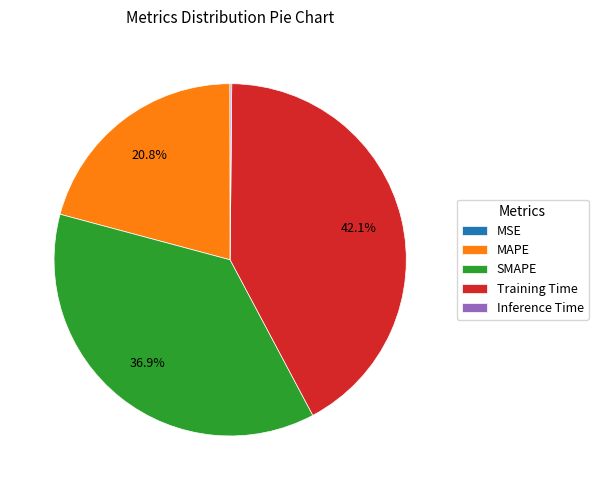

Approximately how many times larger is the value at Training Time compared to SMAPE?

1.1